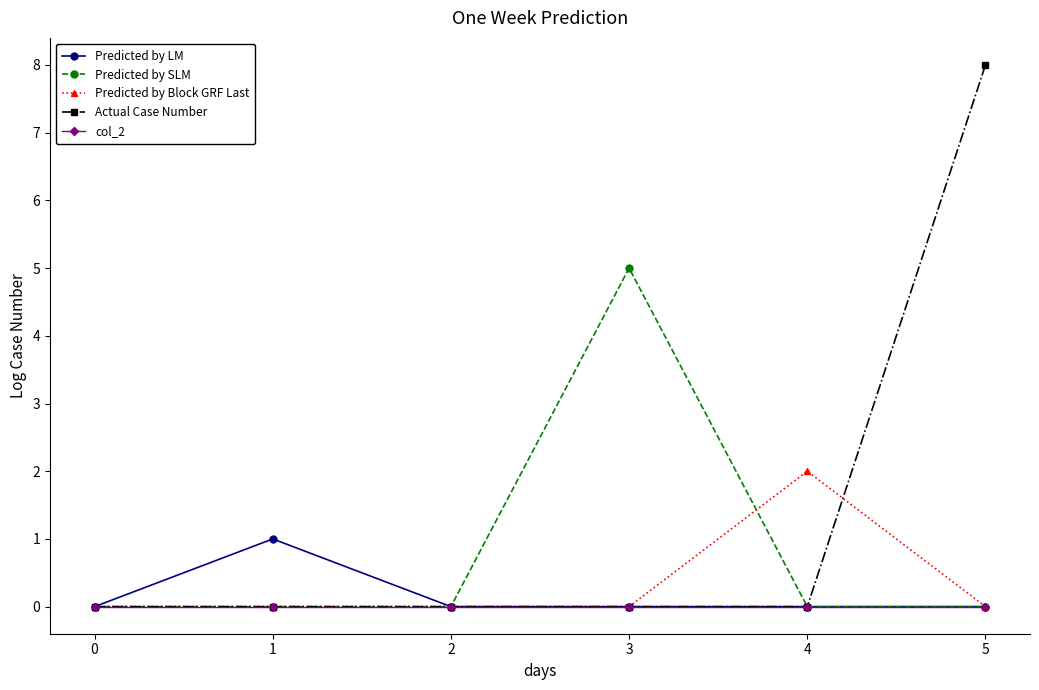

At which category is the sum across all series the highest?

5